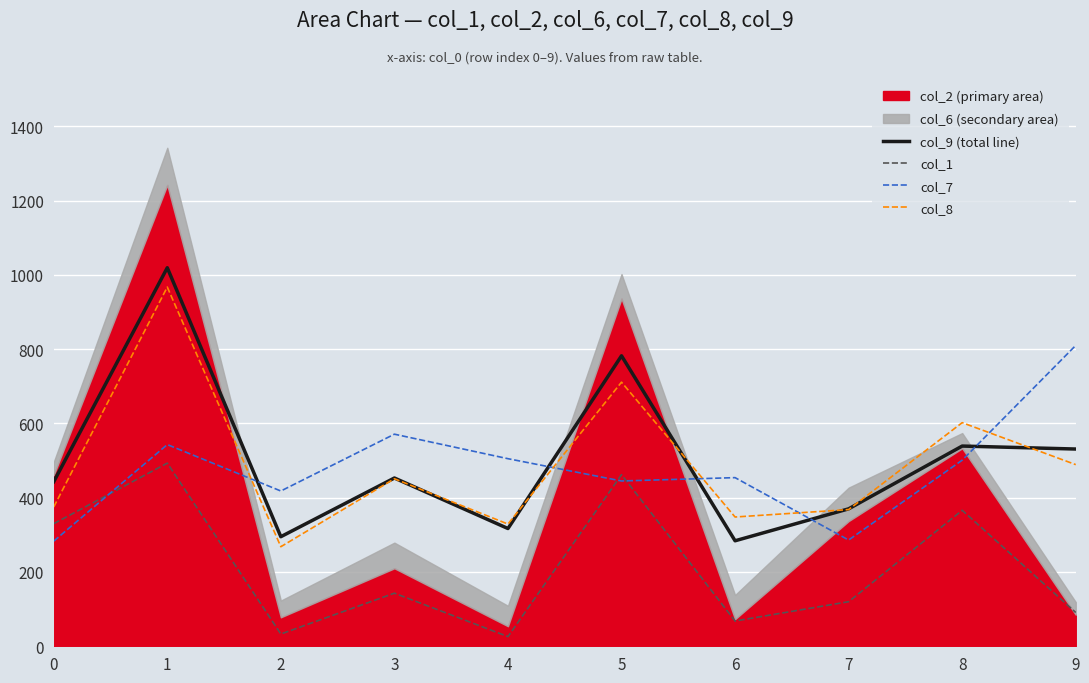

True or false: col_7 has a value of 286 at 7.

True